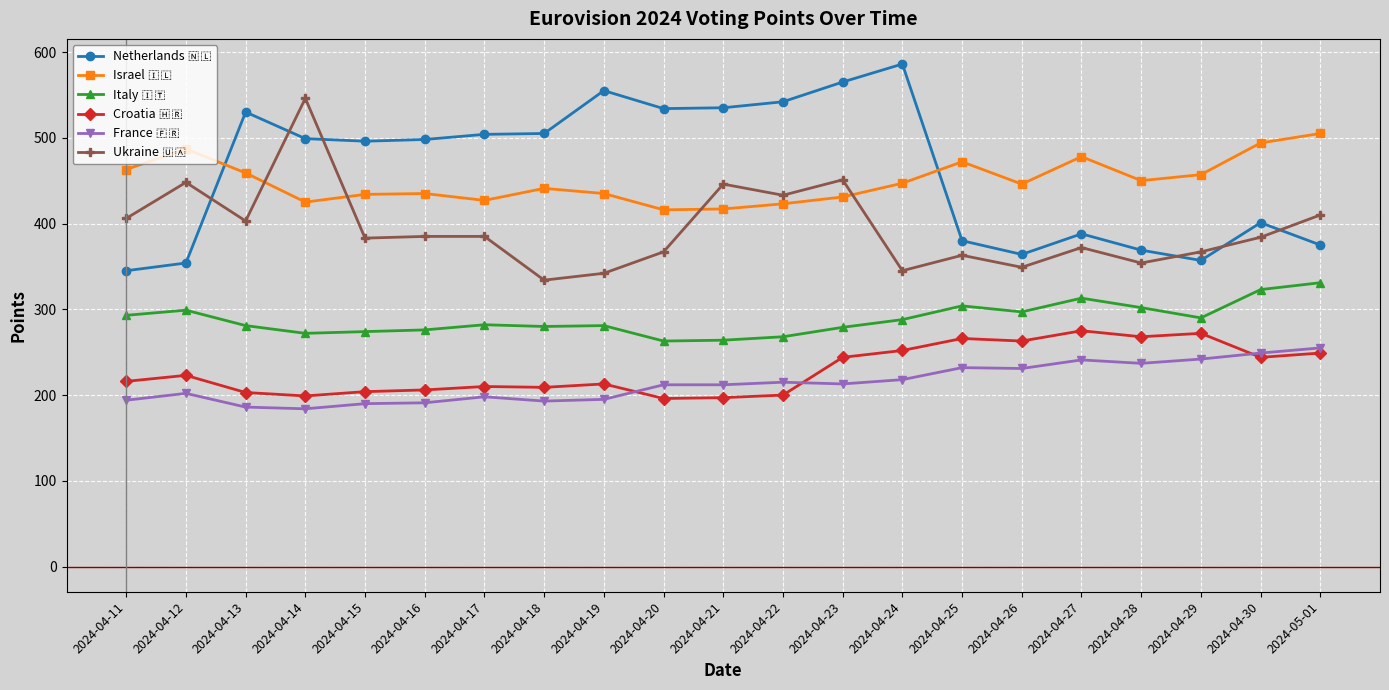

At which category does the chart reach its peak across all series?

2024-04-24